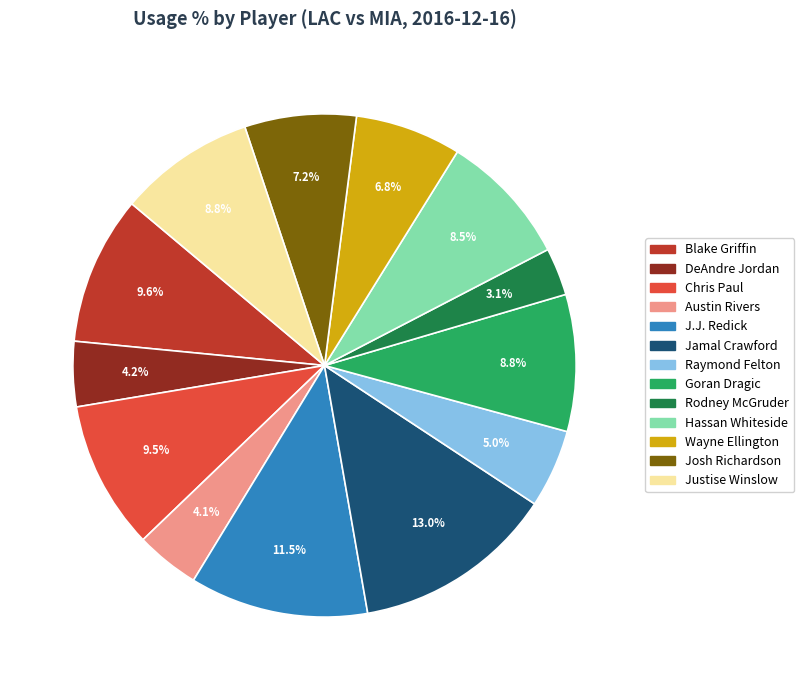

What percentage is the Raymond Felton slice, to the nearest percent?

5%